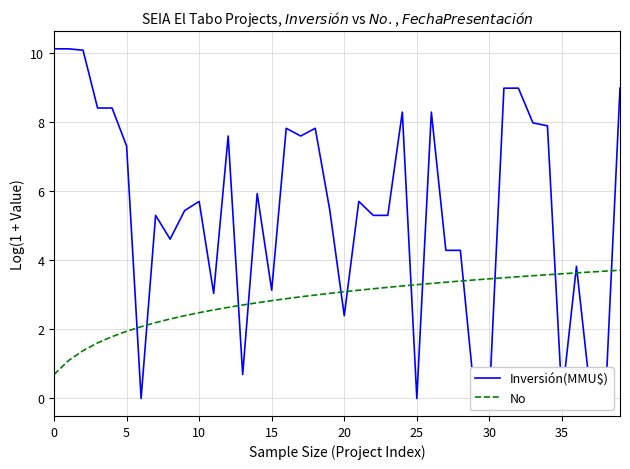

True or false: Inversión(MMU$) and No intersect in this chart.

True